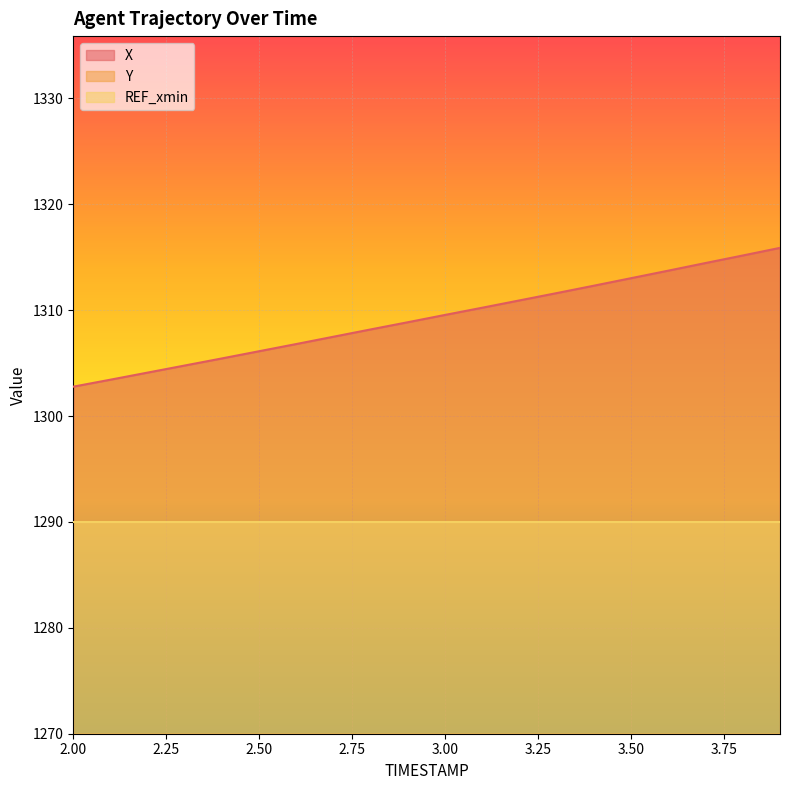

True or false: X has more than 1 interior local peaks.

False